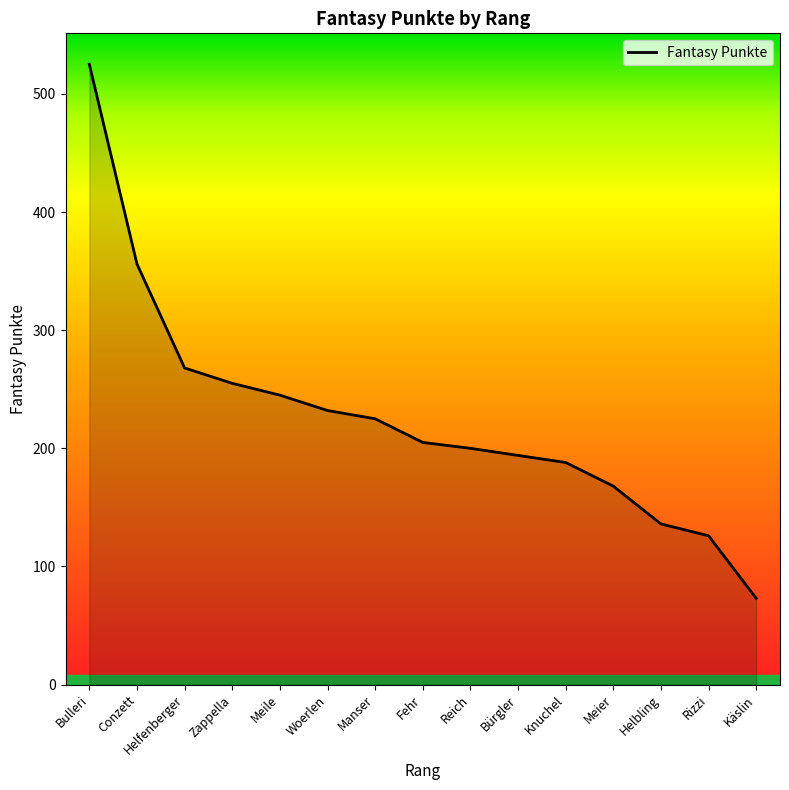

At which label is the value closest to 299?

Helfenberger